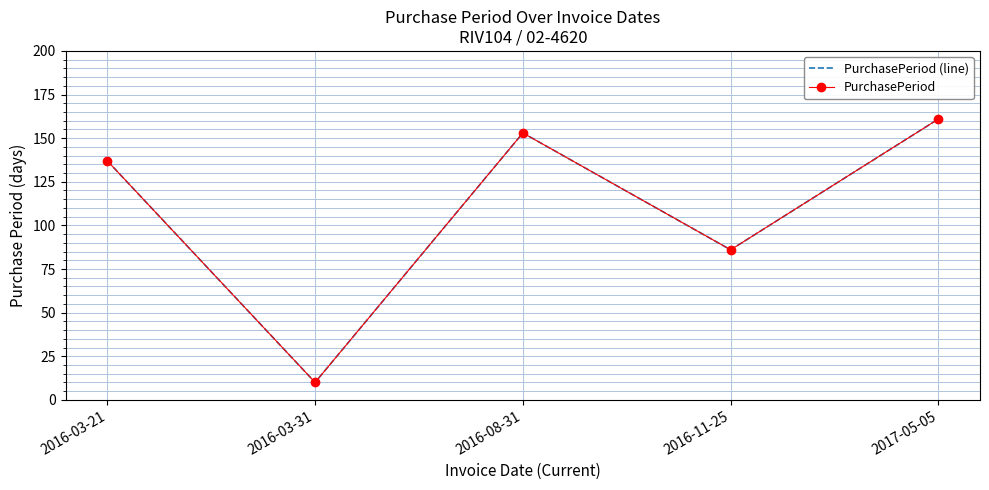

Which series has the largest total across all categories?

PurchasePeriod (line)